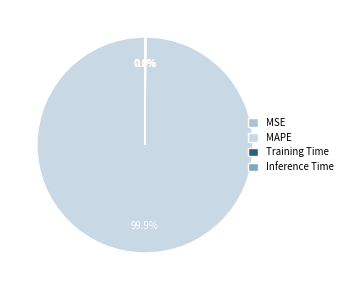

Which category has the biggest portion of the pie?

MAPE